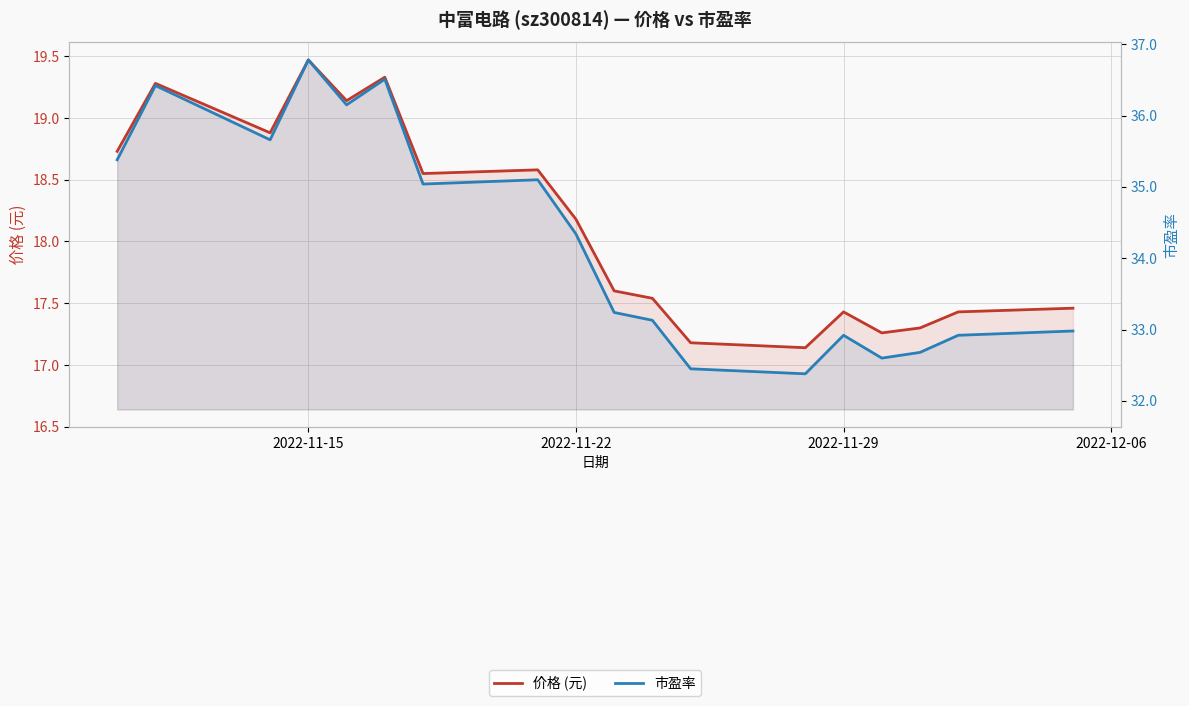

List the series in order of their peak value, lowest first.

价格 (元), 市盈率